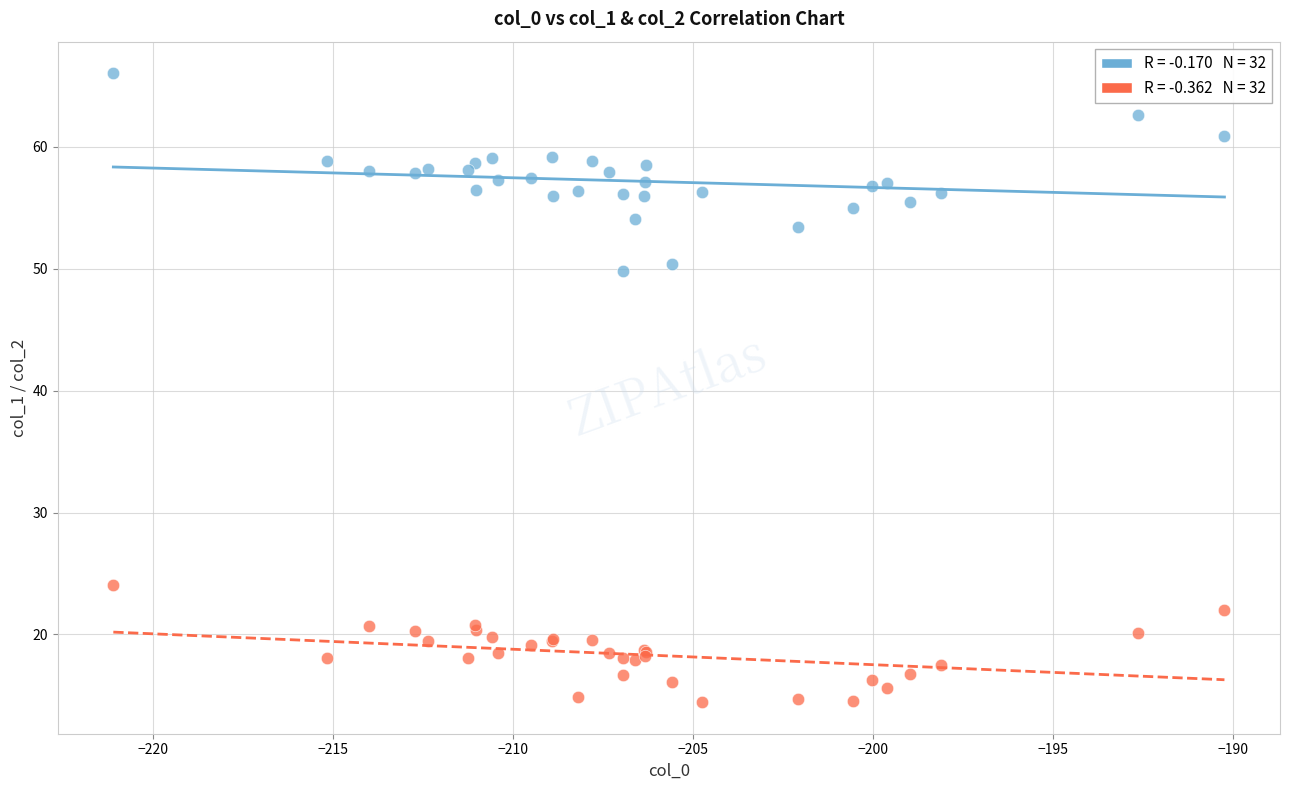

Across all series, what Y value is closest to 40?

49.8